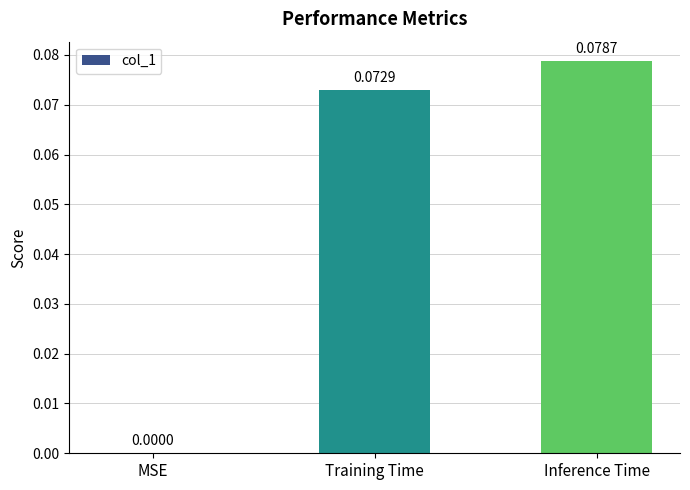

At which category does the chart reach its peak across all series?

Inference Time